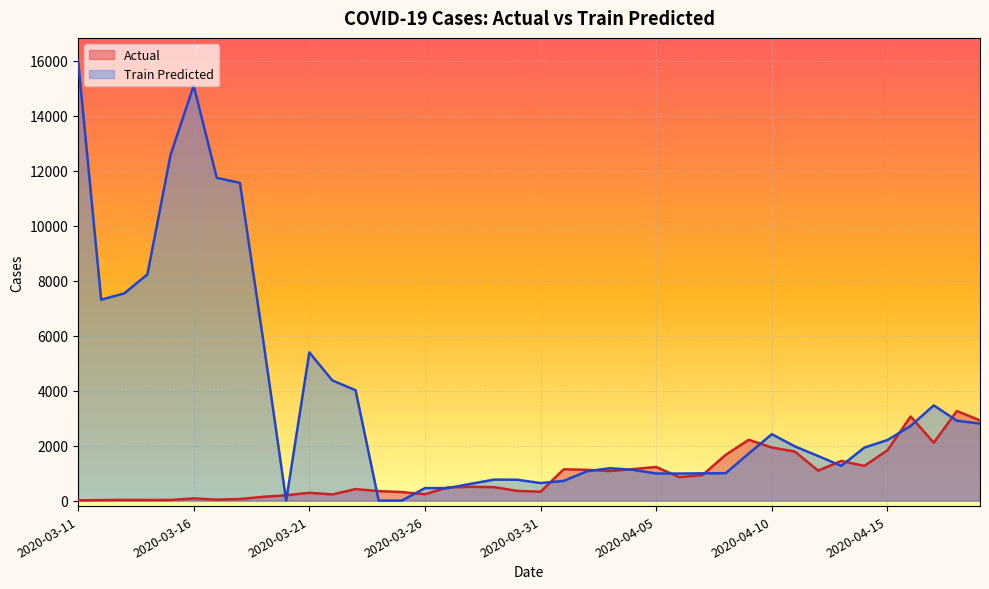

How many series are shown in this chart?

2